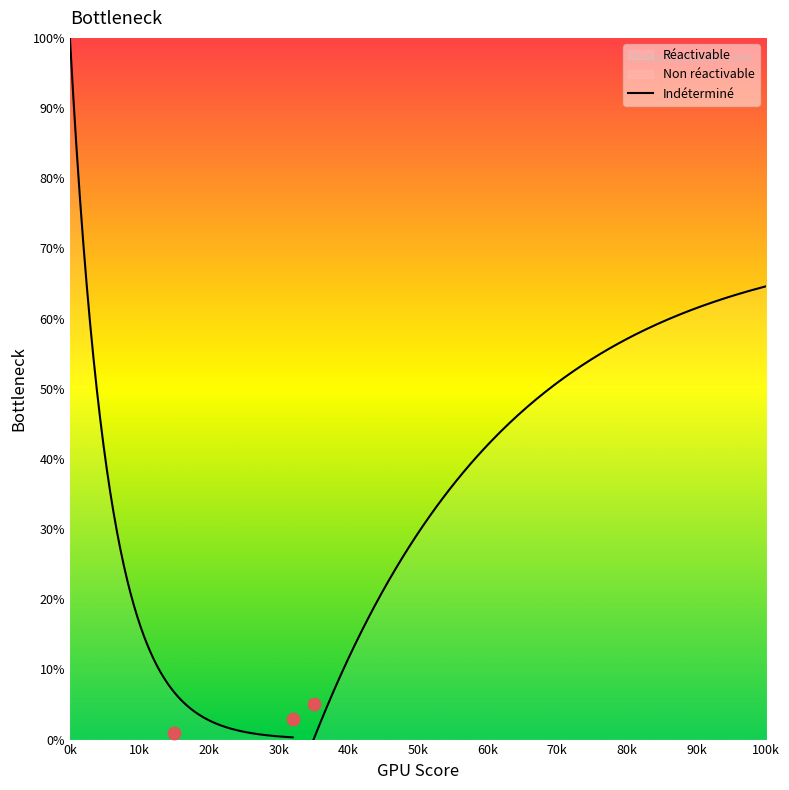

What is the ratio of the value at Non réactivable to the value at Réactivable?

3.0